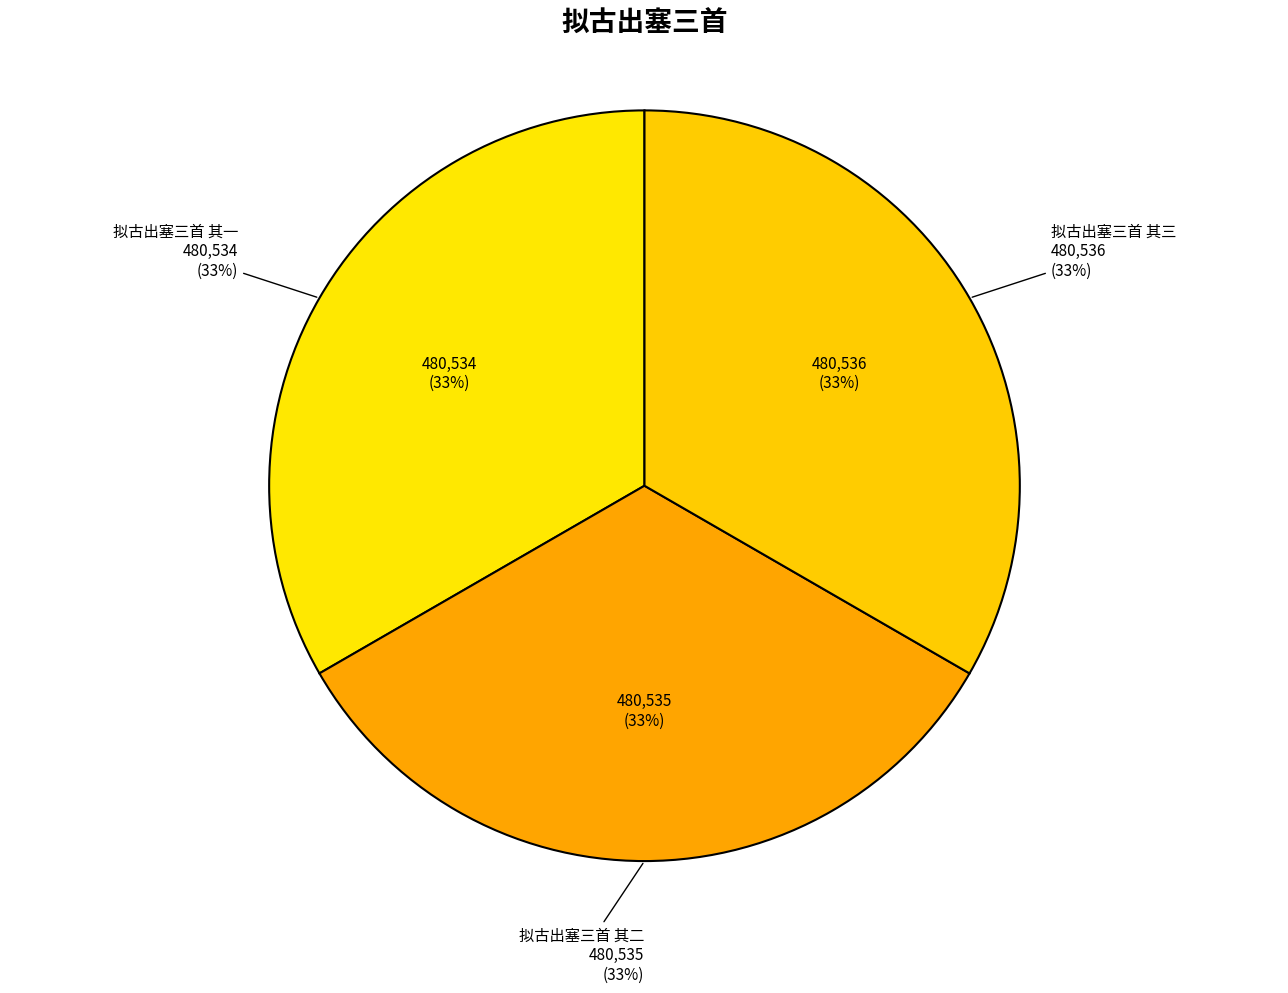

Combined, do 拟古出塞三首 其三 and 拟古出塞三首 其一 account for over 50%?

Yes